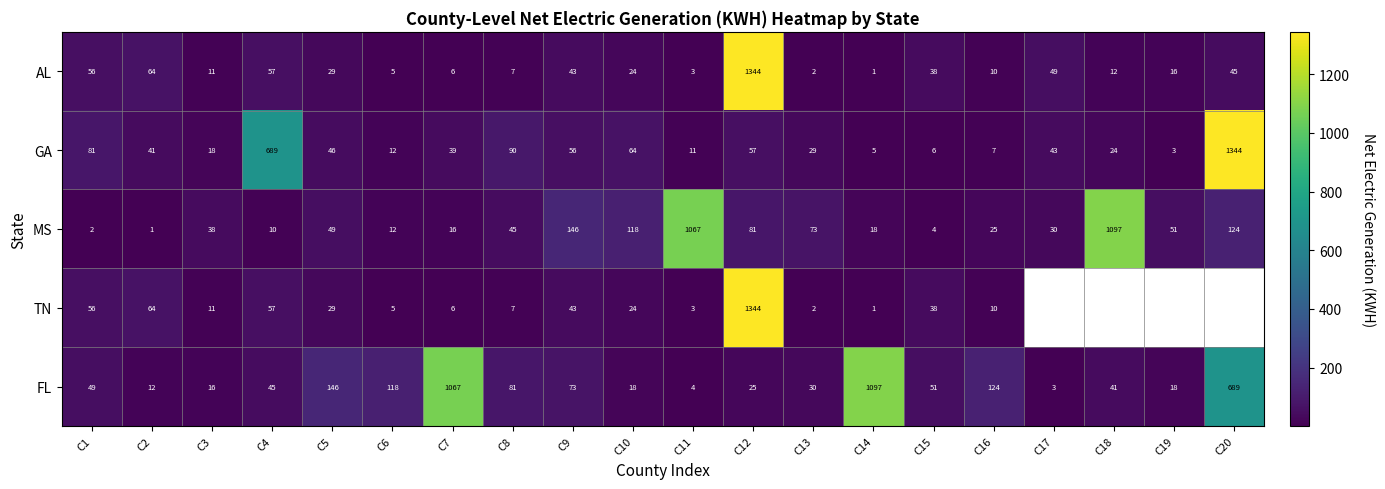

Is the value of FL at C2 greater than the value of MS at C8?

No